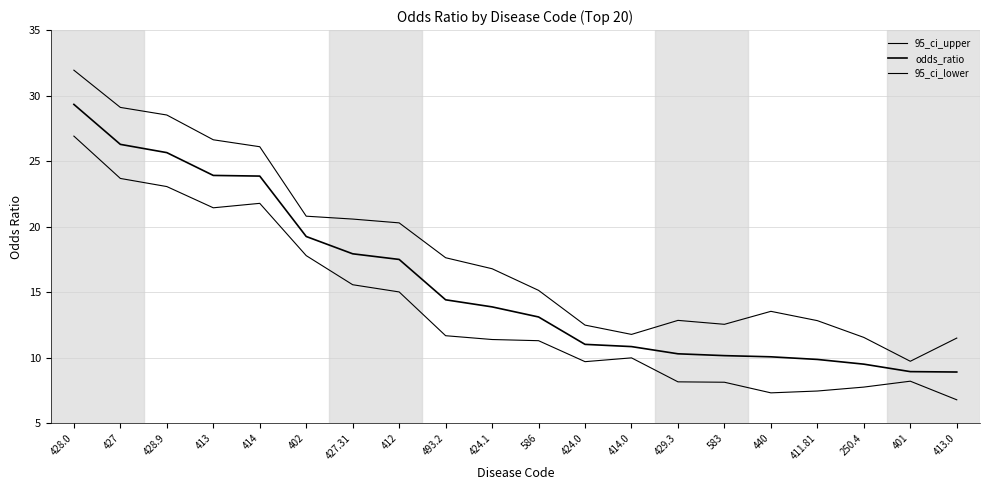

How many lines are shown in the chart?

3